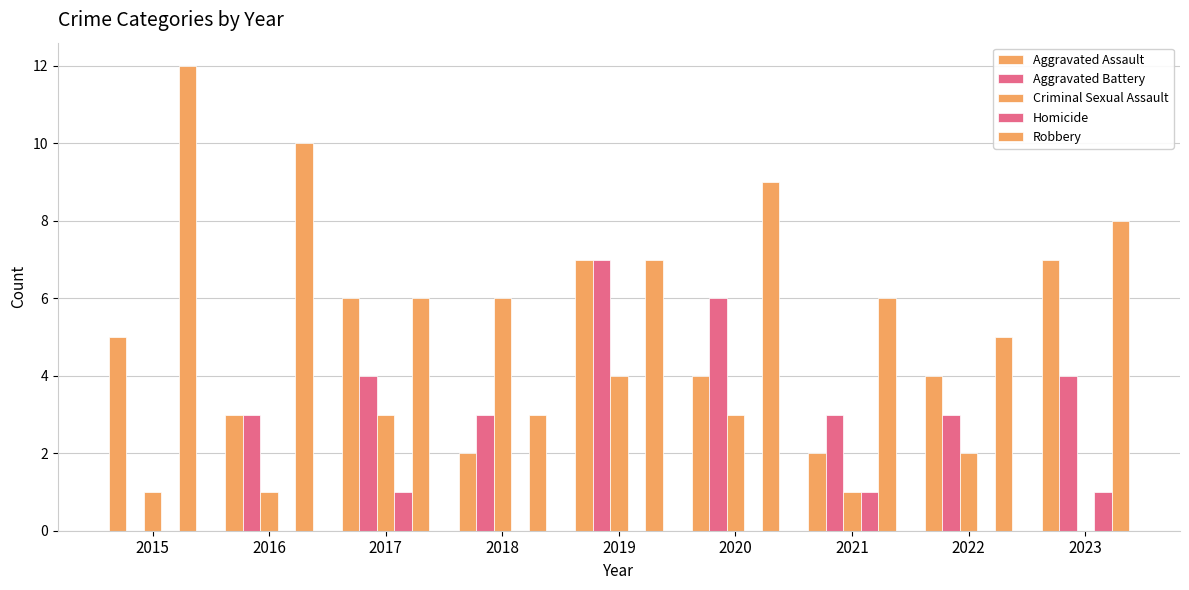

What value does the Aggravated Assault series have at 2021?

2